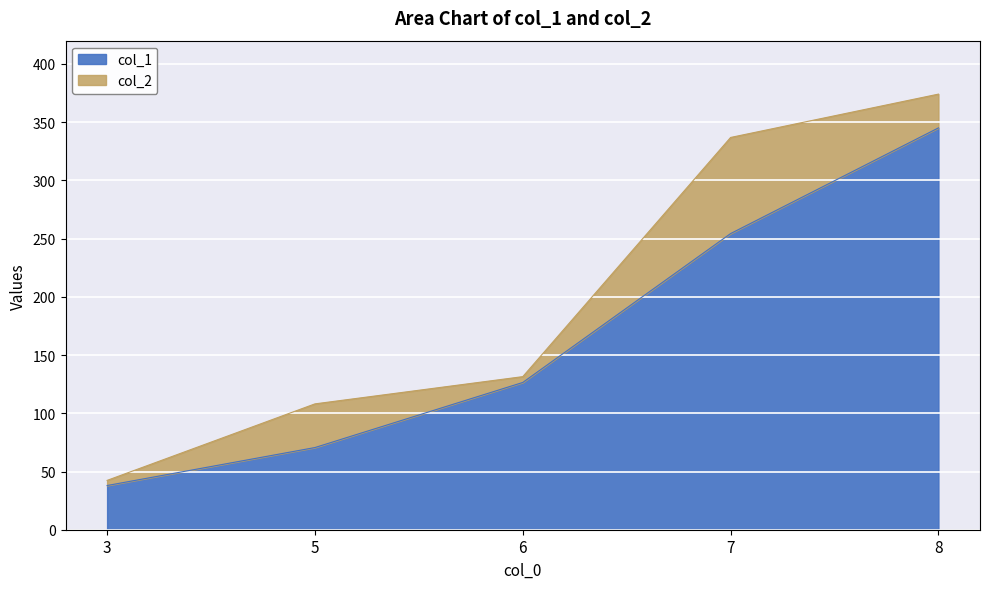

How many distinct data groups are displayed?

2